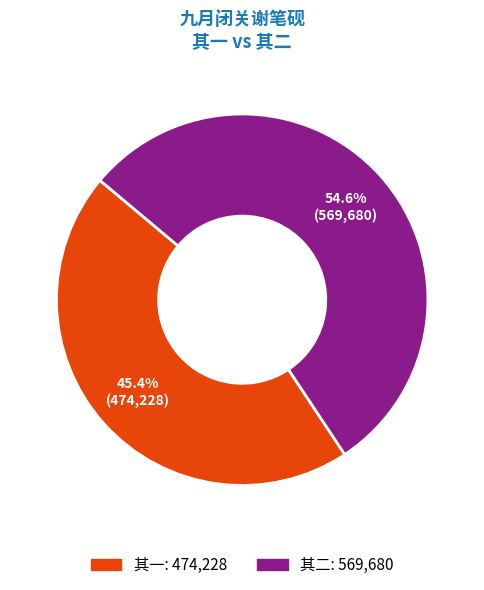

Does any single category account for the majority?

Yes